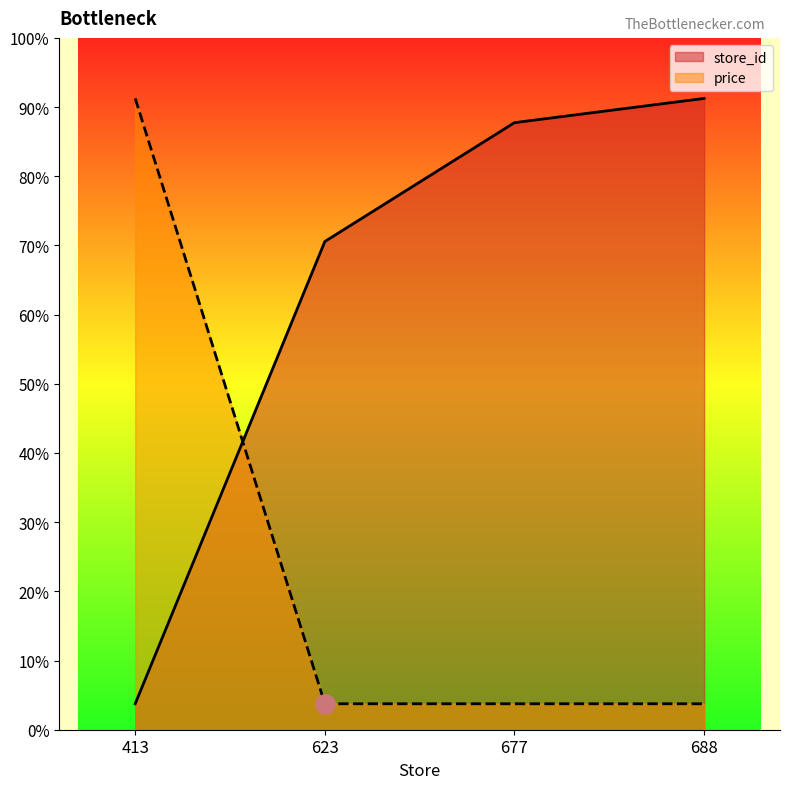

Which series has the largest total across all categories?

store_id